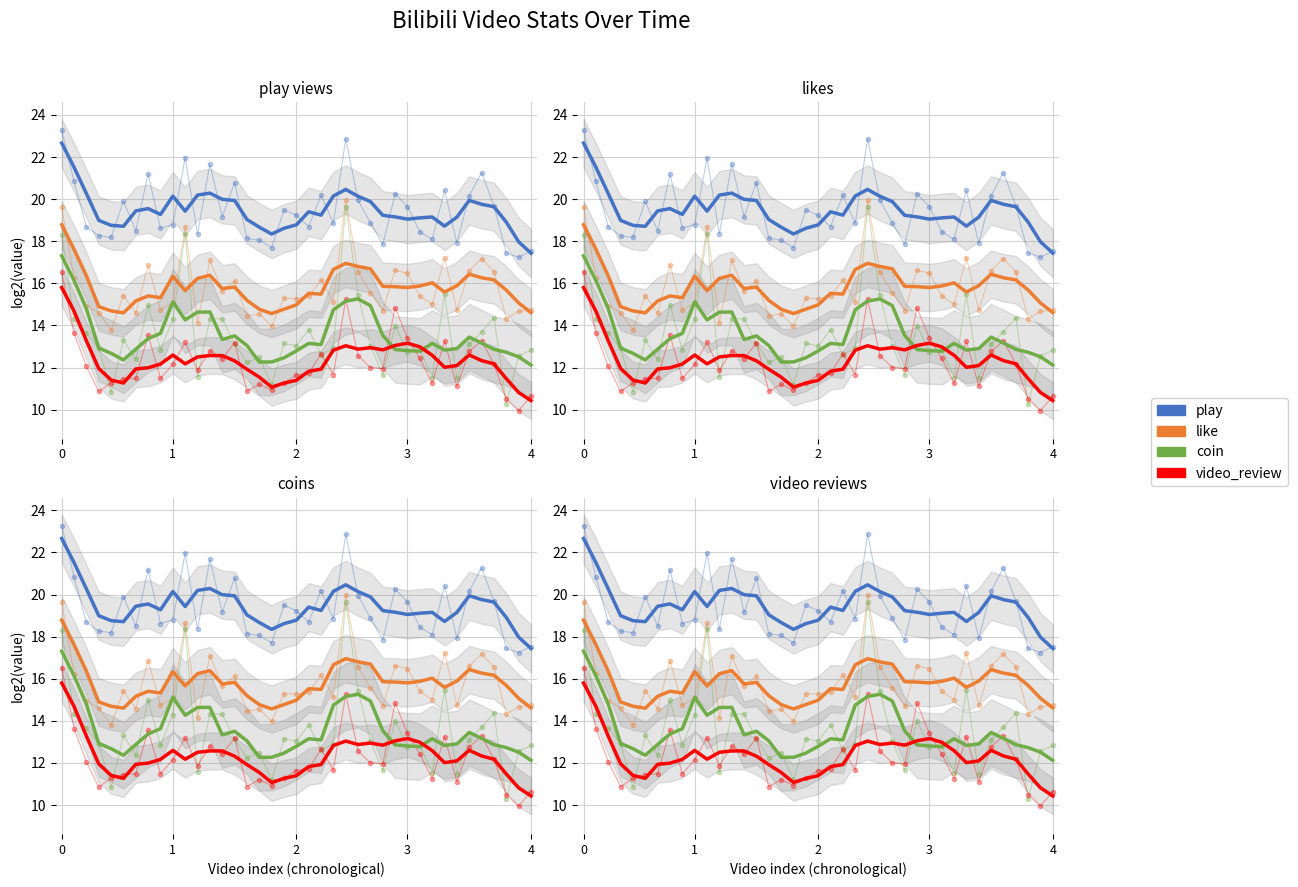

Where is the first local minimum for video_review?

5